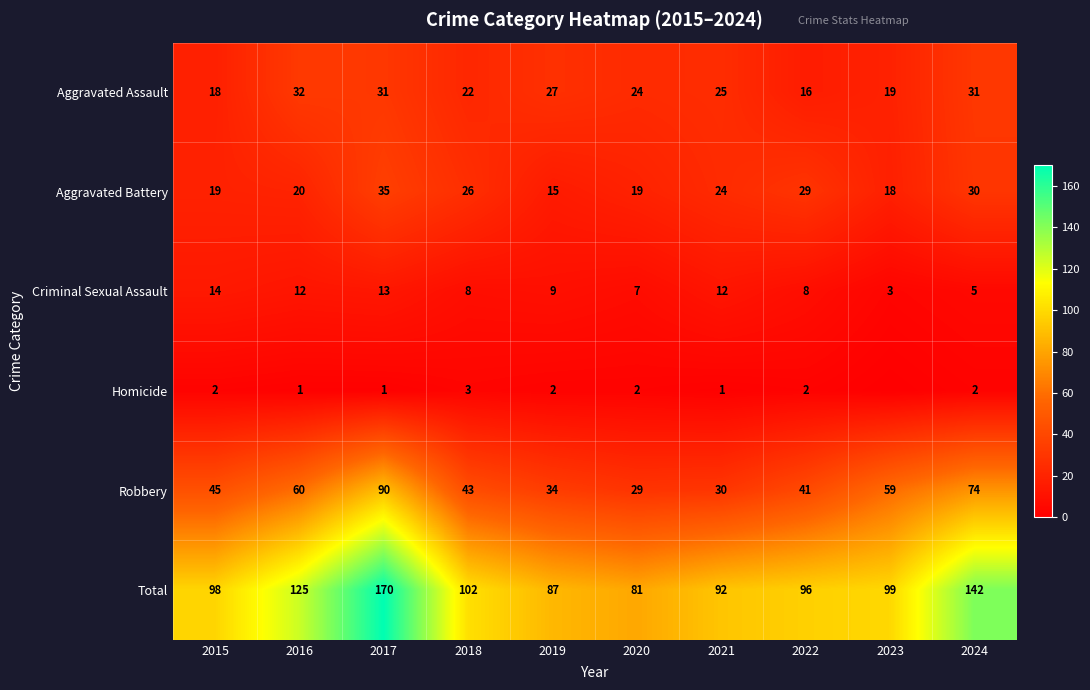

True or false: Robbery has a value of 30 at 2021.

True